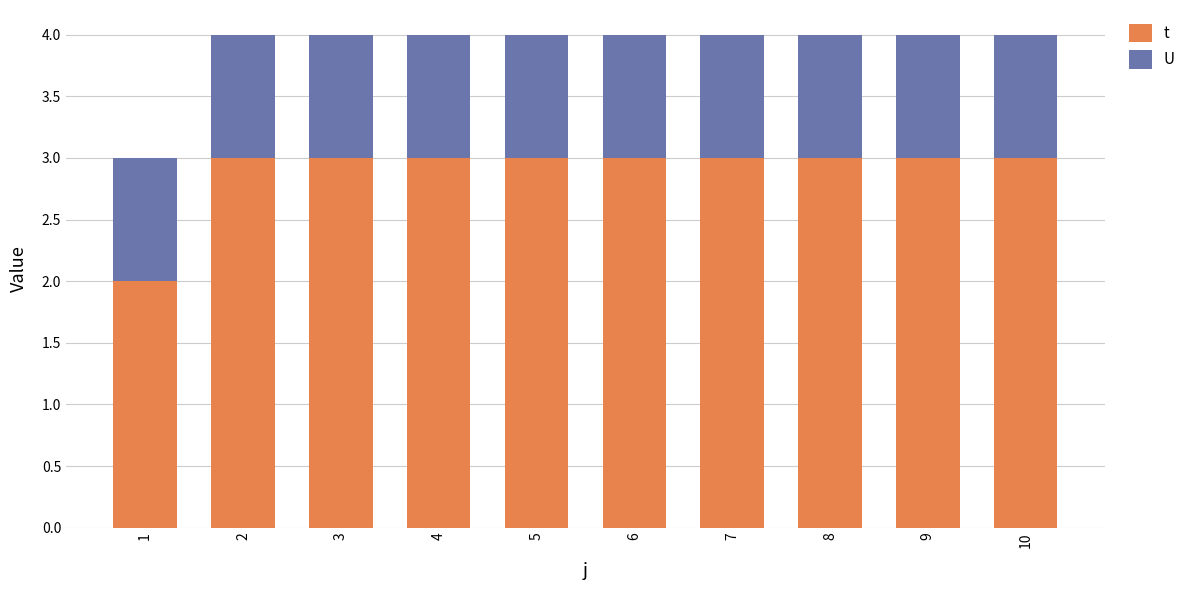

What is the lowest value of the t series?

2